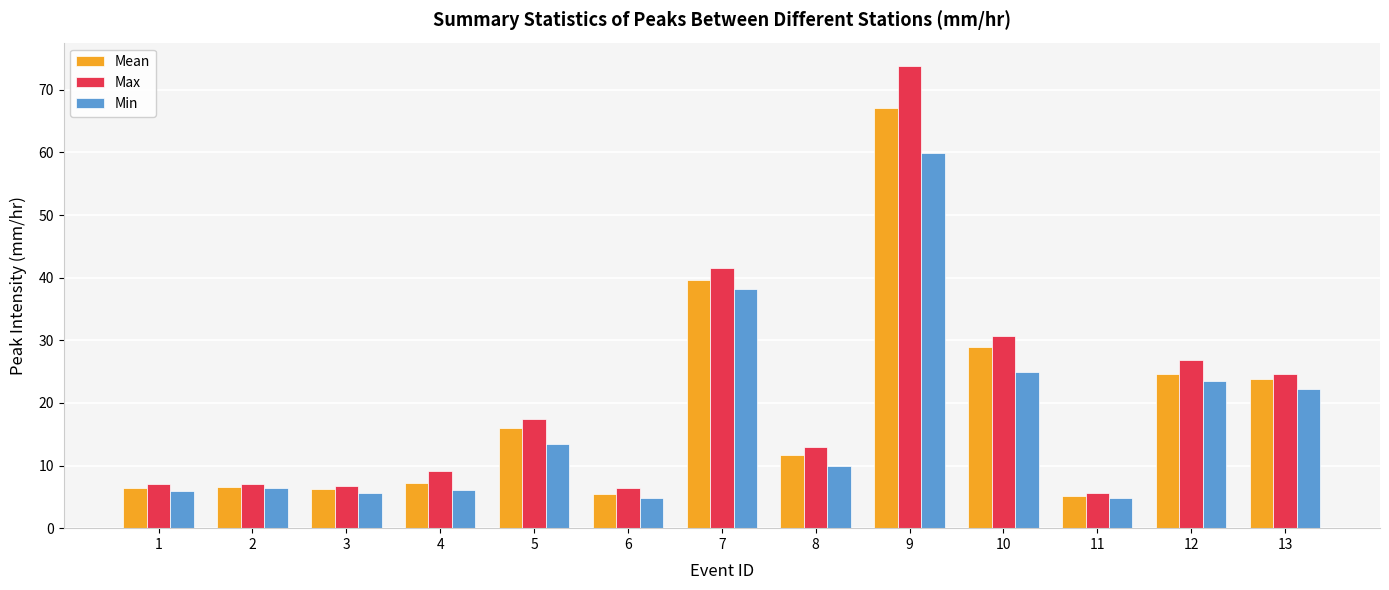

What is the value of the Mean bar at the 6th from the left?

5.4